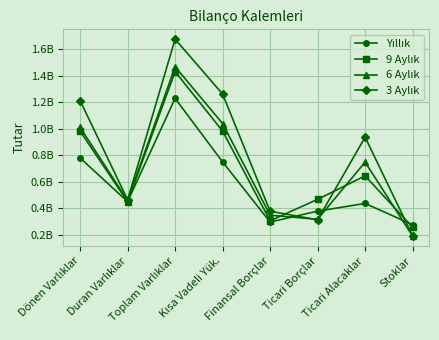

Is this an area chart (filled region under the line)?

No